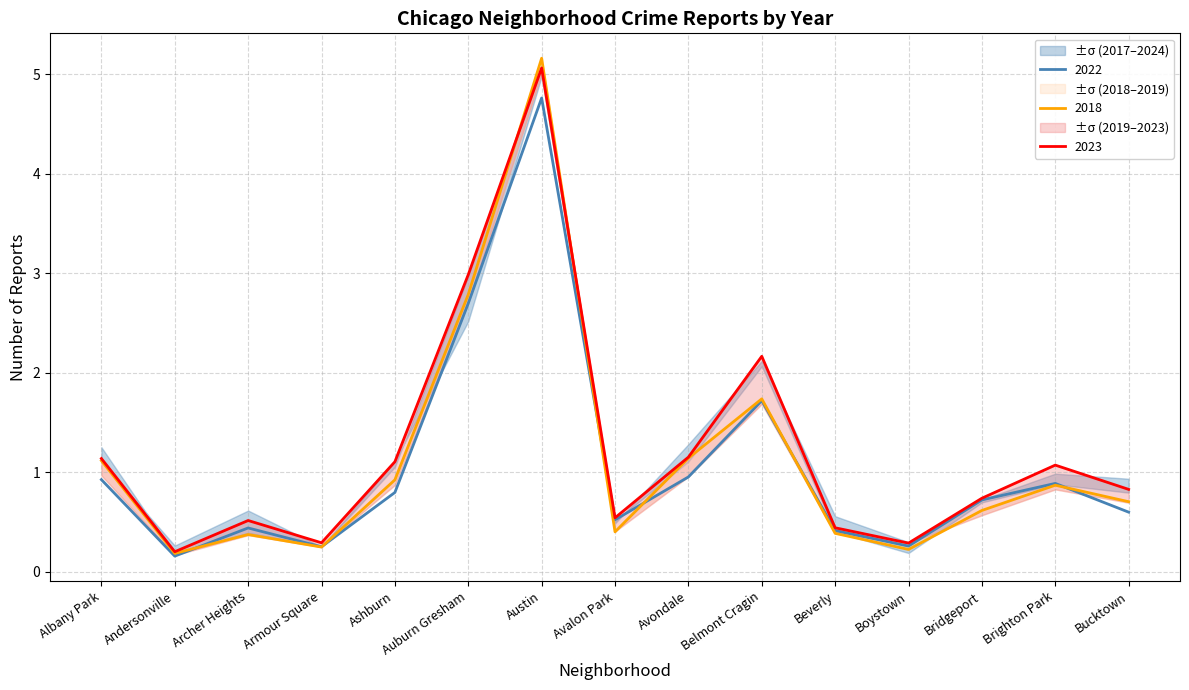

What is the difference between the maximum and minimum values in the 2019 series?

5.0